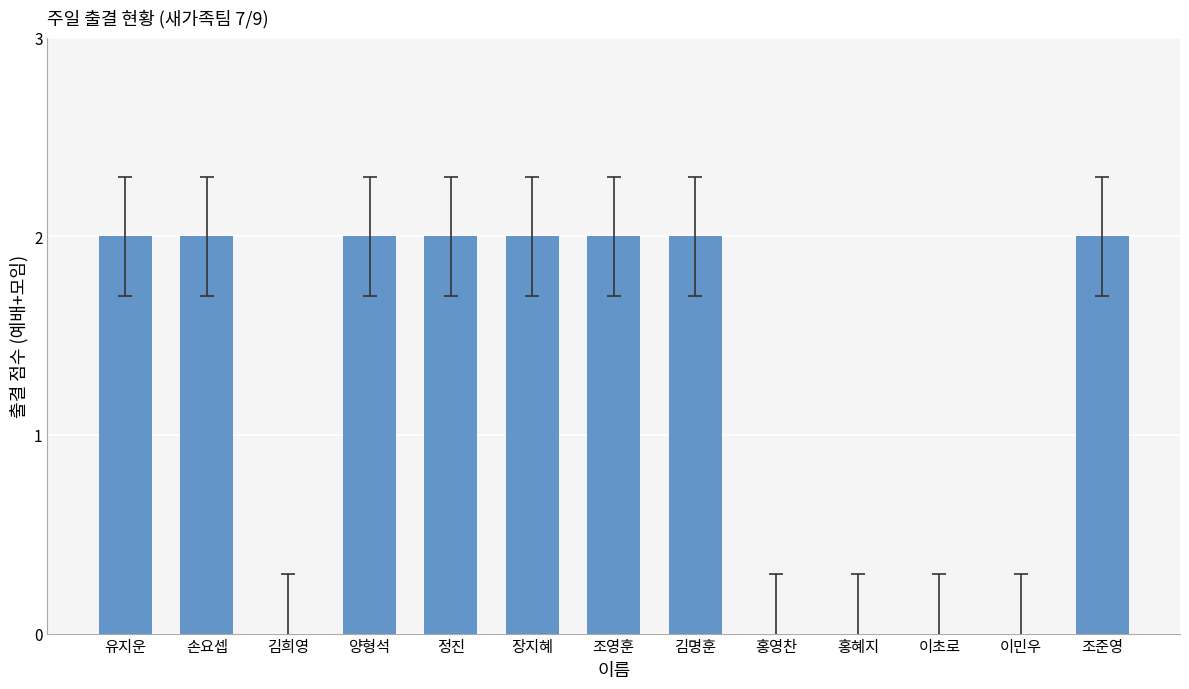

Reading left to right, transcribe all the data shown in this chart.

유지운=2	손요셉=2	김희영=0	양형석=2	정진=2	장지혜=2	조영훈=2	김명훈=2	홍영찬=0	홍혜지=0	이초로=0	이민우=0	조준영=2